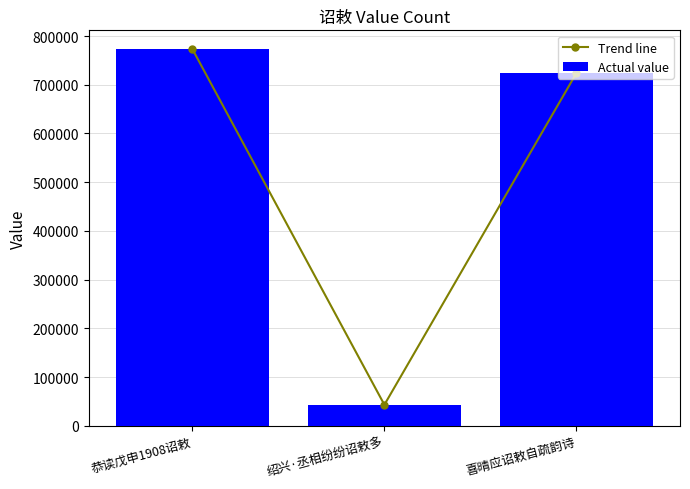

What is the label of the 3rd bar from the left?

喜晴应诏敕自疏韵诗